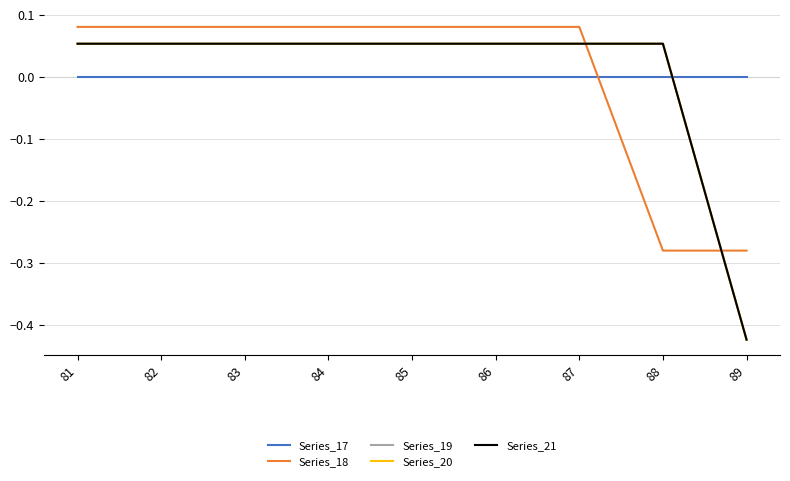

At which category is the sum across all series the highest?

81